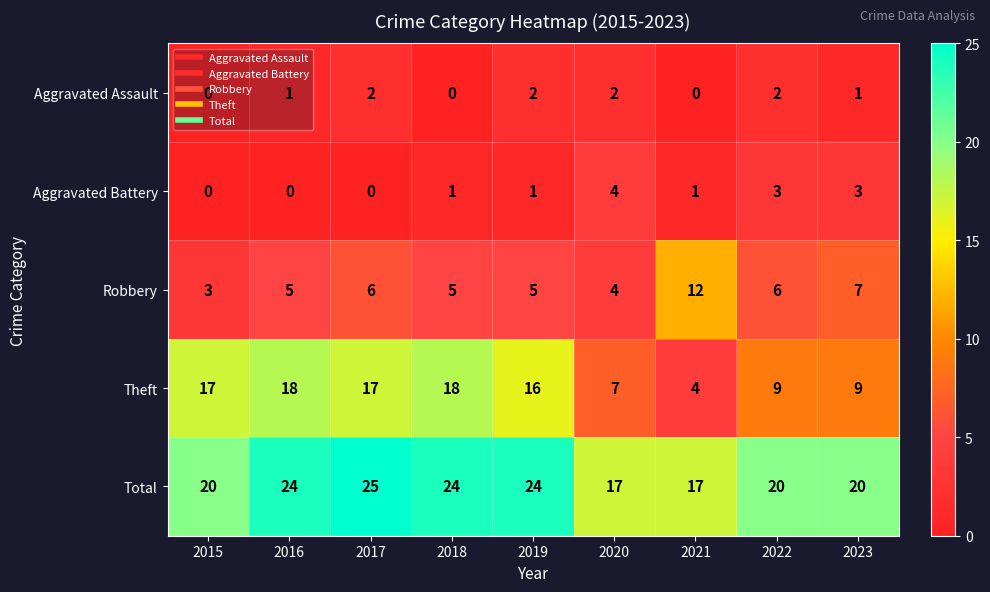

What is the average value of the Total series?

21